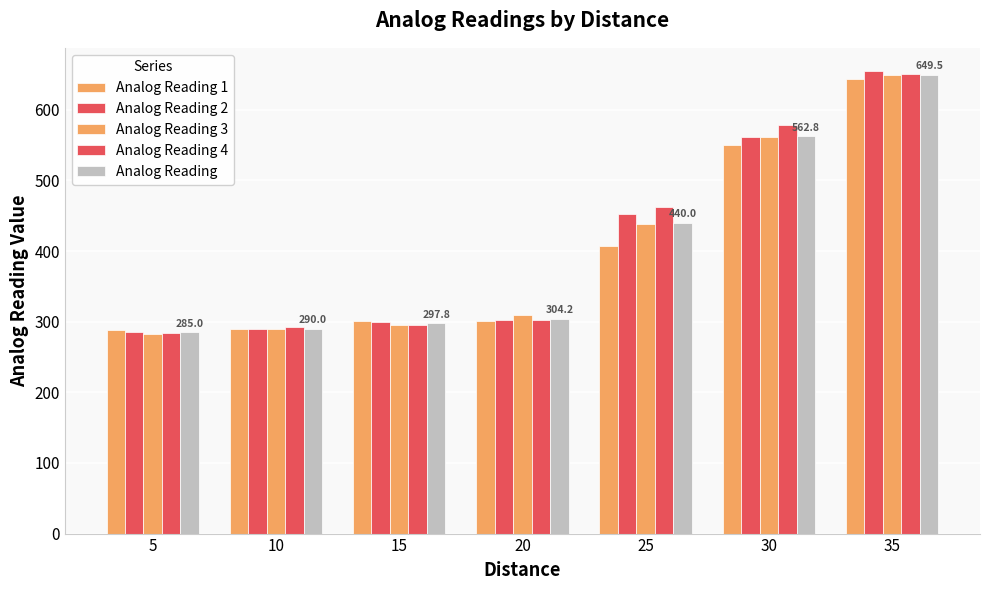

Which label corresponds to the largest value in the chart?

35